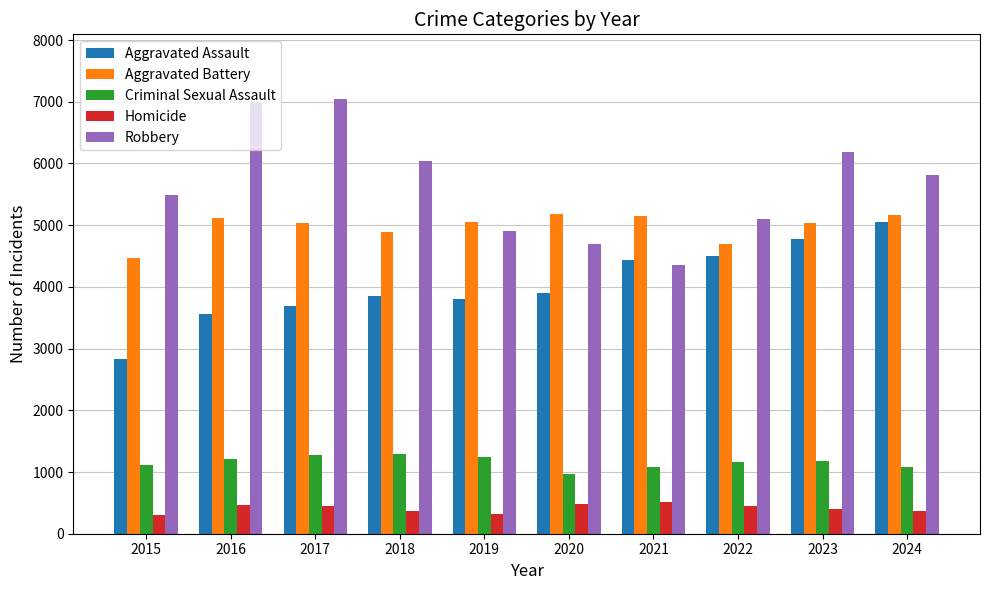

At which label does Robbery reach its minimum?

2021